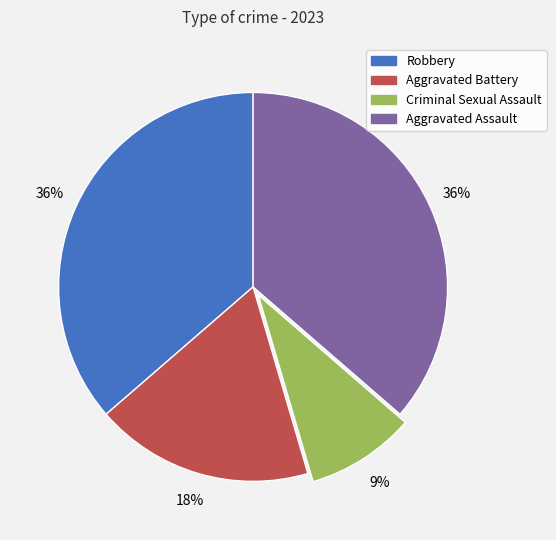

Is the sum of Criminal Sexual Assault and Aggravated Battery greater than half?

No